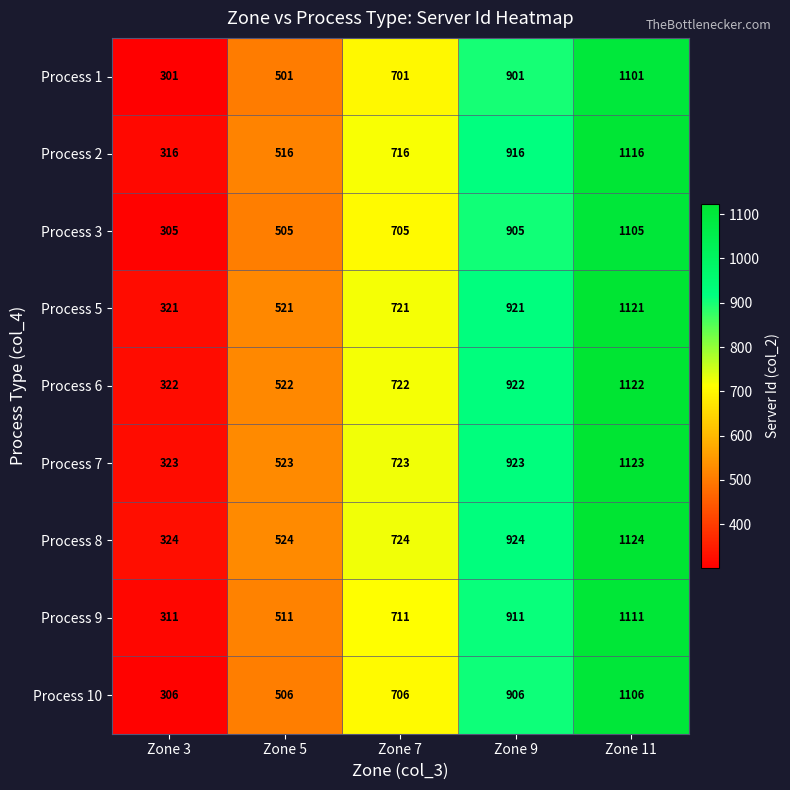

At how many categories does at least one series exceed 396?

4